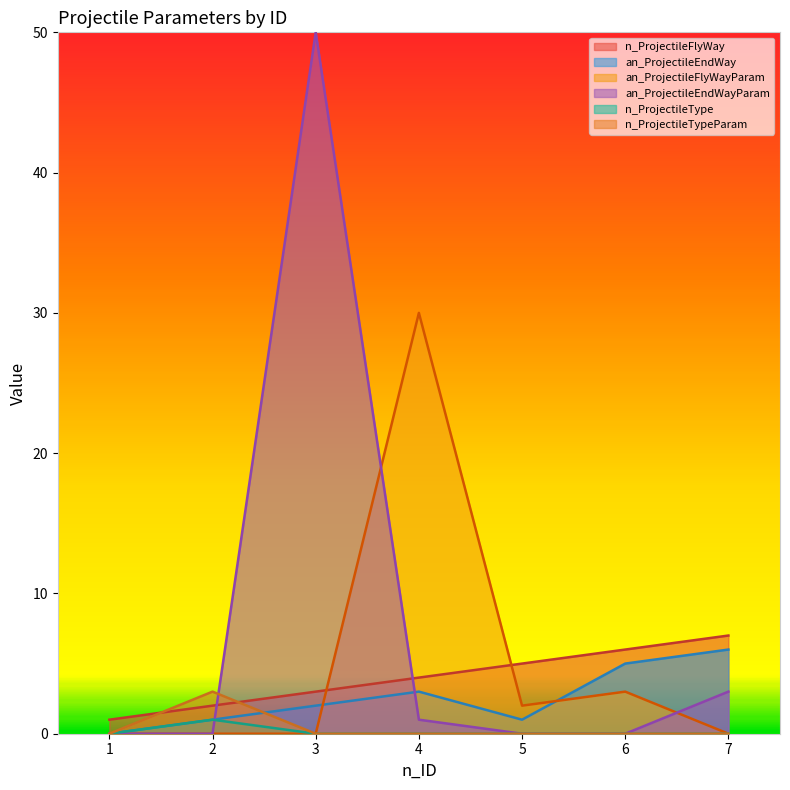

Rank the categories by an_ProjectileEndWay value from highest to lowest.

7, 6, 4, 3, 2, 5, 1